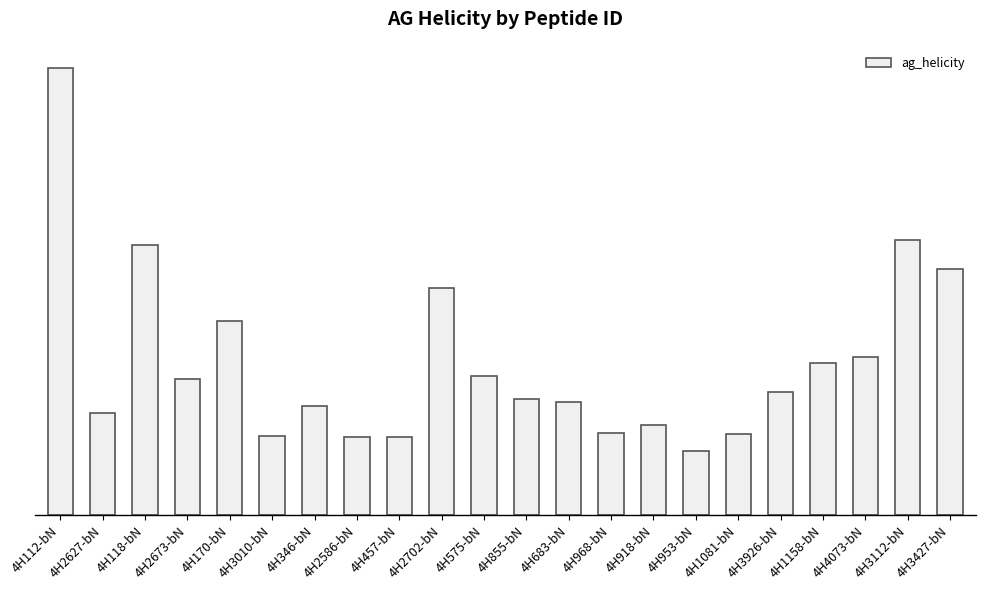

What is the sum of all values?

325.5